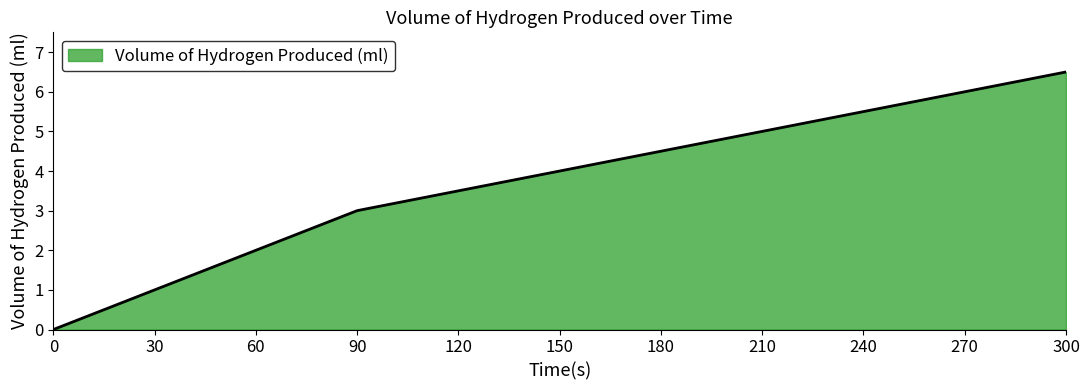

Which has a higher value, 0 or 120?

120